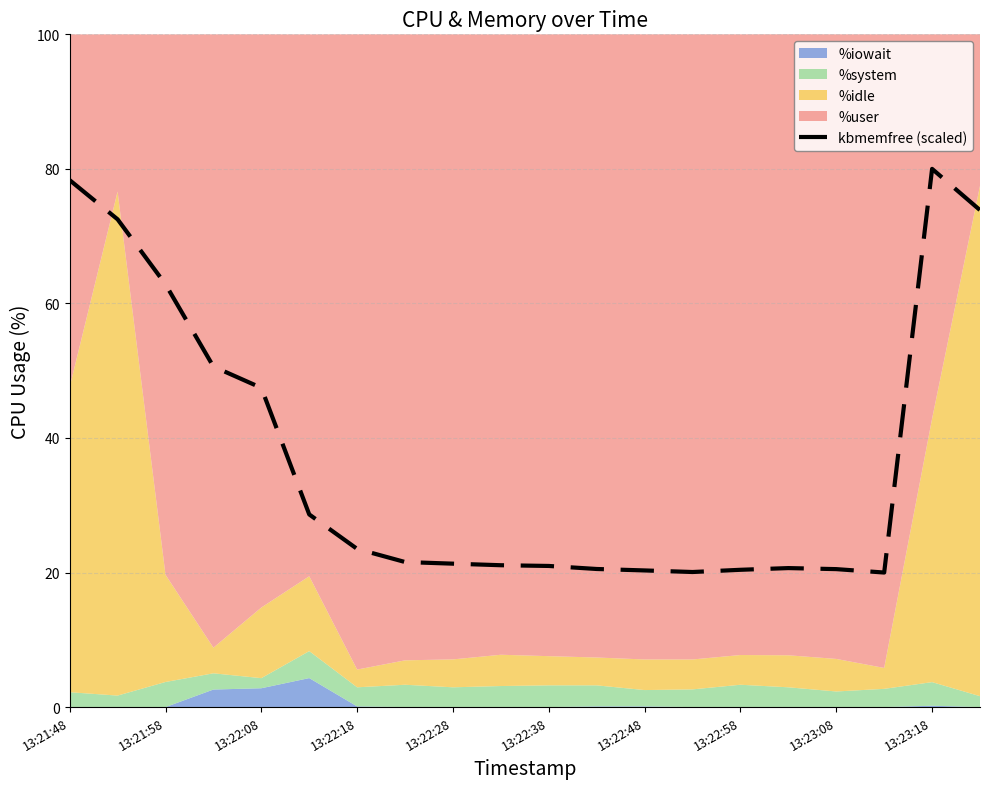

True or false: the data has more than 2 interior local peaks.

False